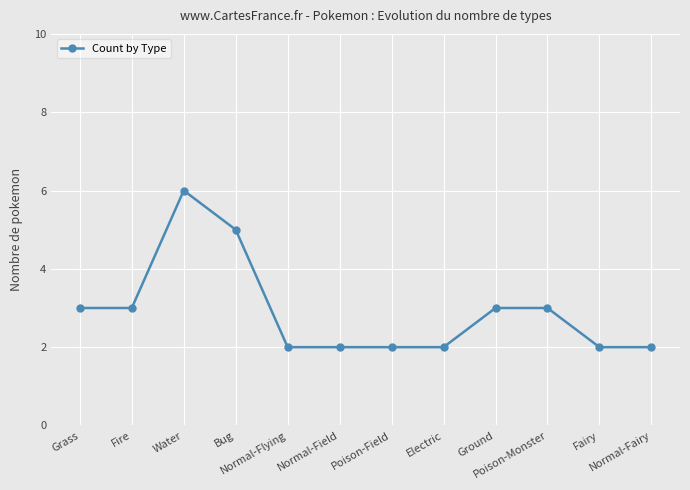

Reading left to right, extract all data points from this chart.

3	3	6	5	2	2	2	2	3	3	2	2